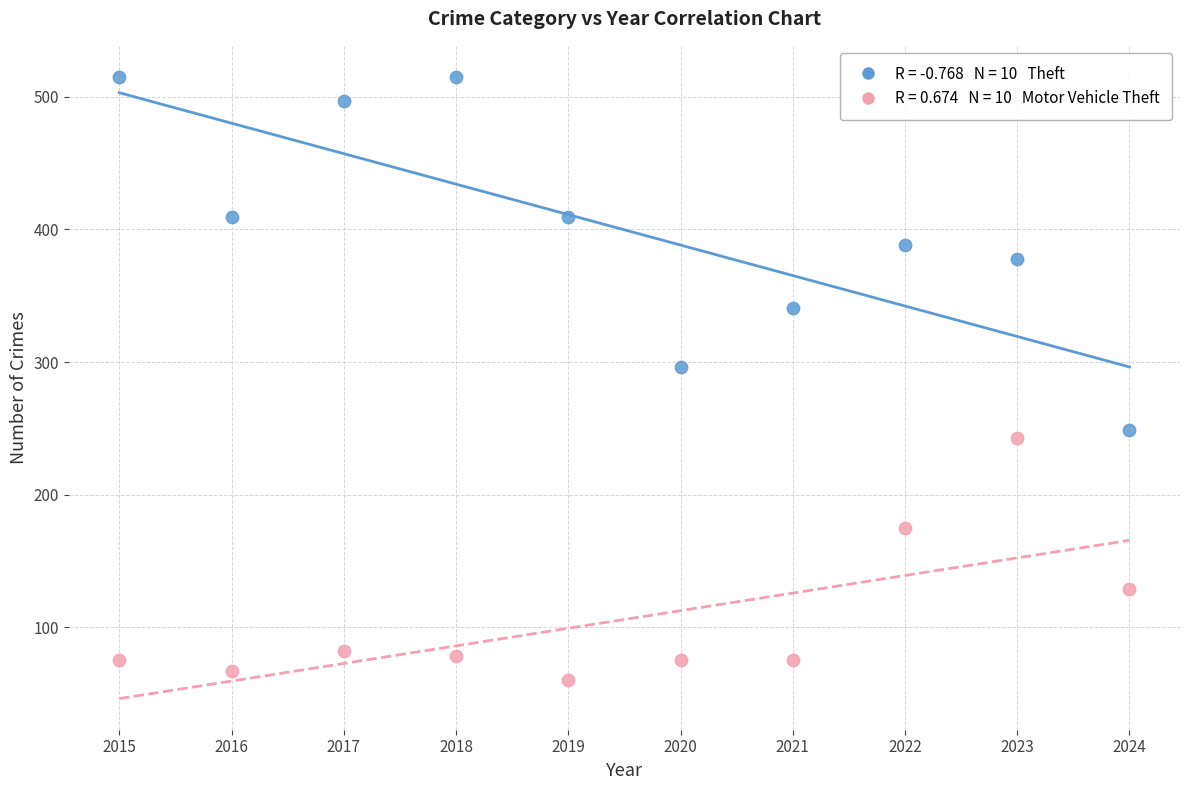

Across all series, what Y value is closest to 287?

296